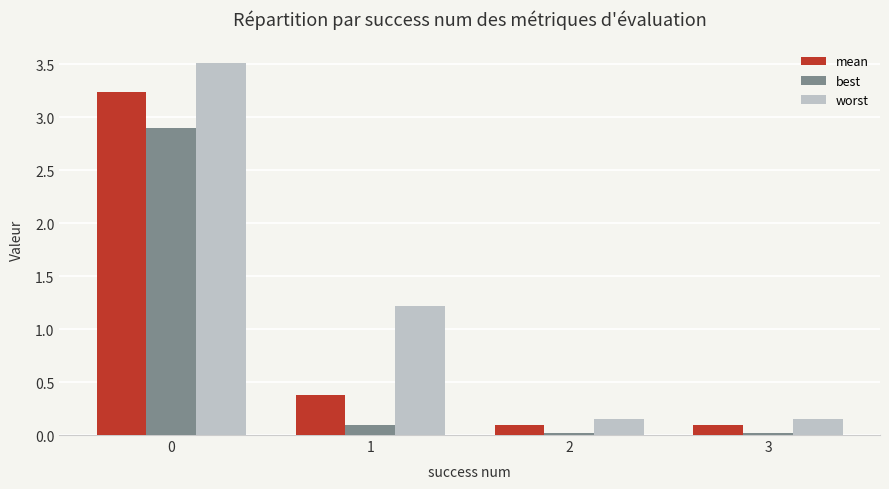

Where is worst nearest to the value 1?

1